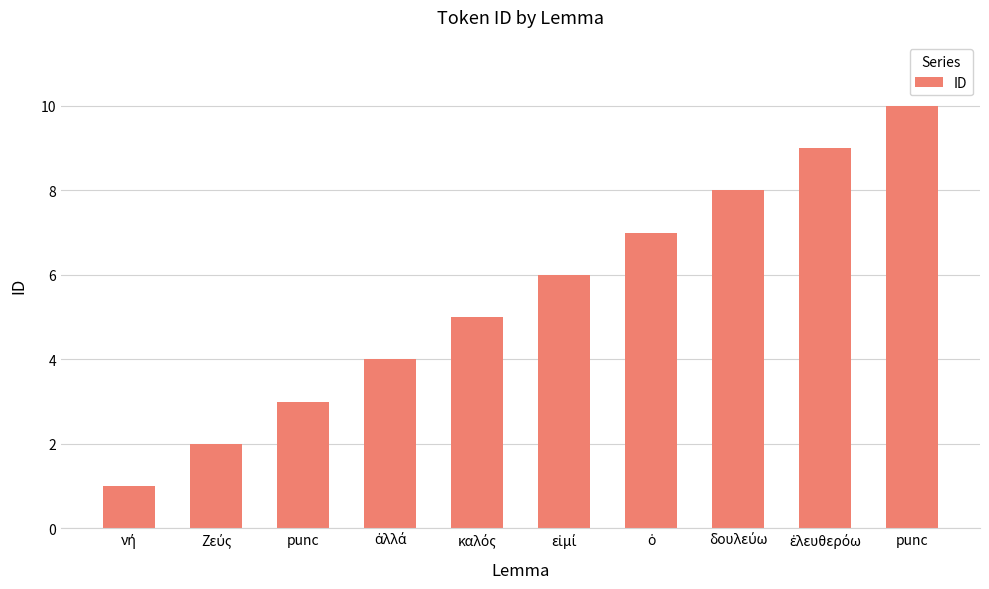

What is the label of the 8th bar from the left?

δουλεύω